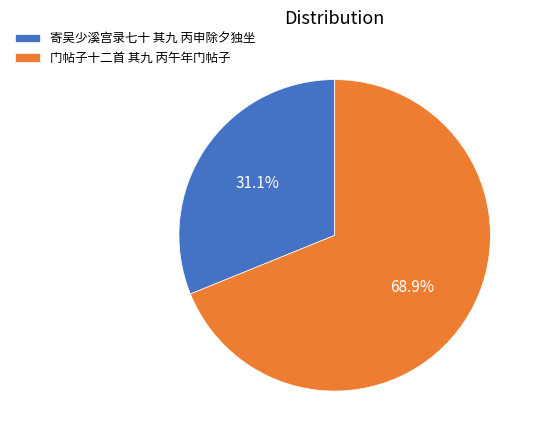

Which slice is the smallest?

寄吴少溪宫录七十 其九 丙申除夕独坐